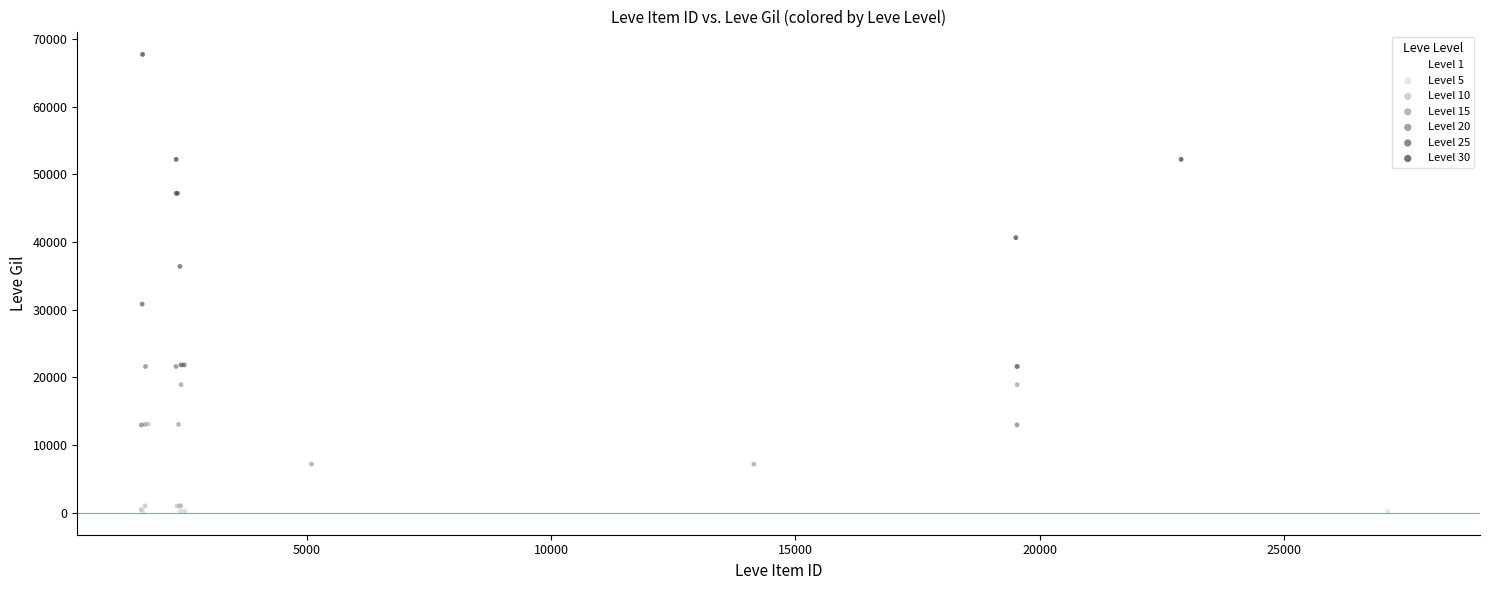

Which series reaches the maximum Y coordinate?

Level 30